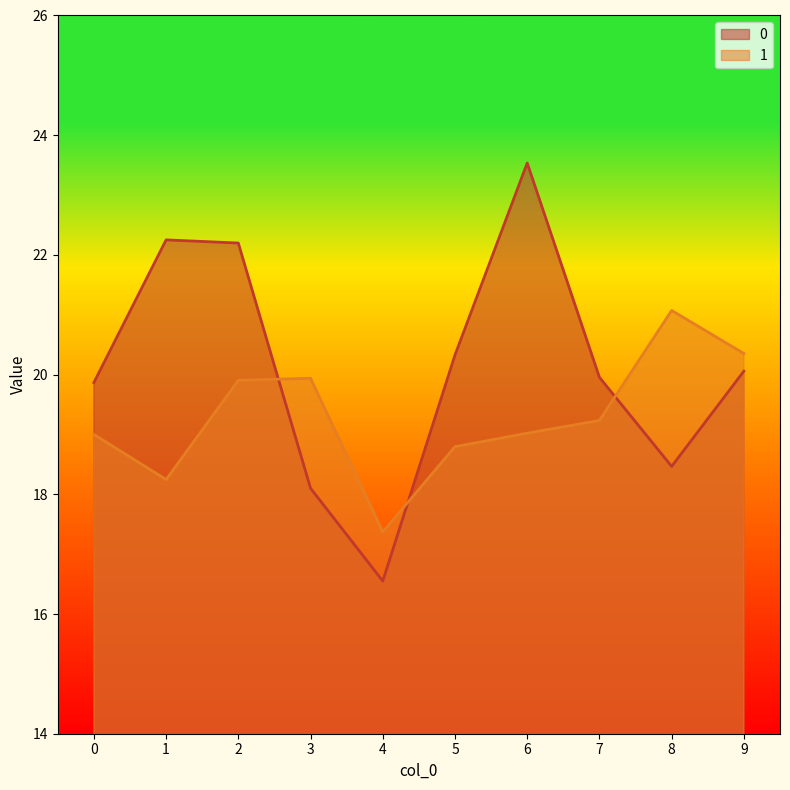

True or false: 0 has a value of 8.9 at 4.

False